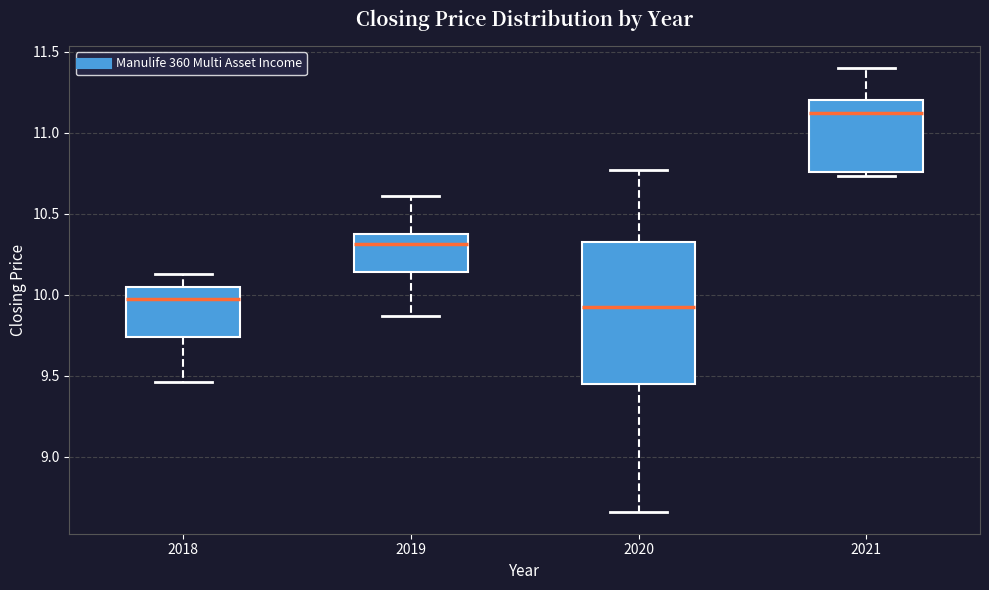

Which box is the tallest, from its lower edge to its upper edge?

2020